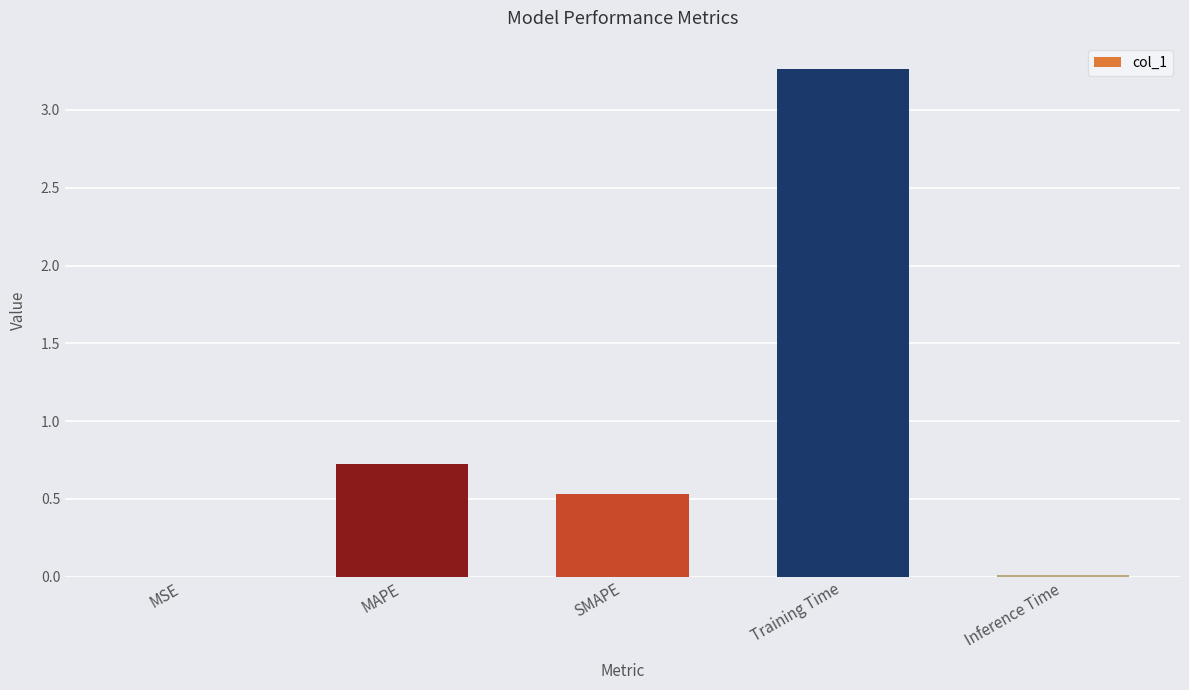

At which category does the chart reach its peak across all series?

Training Time